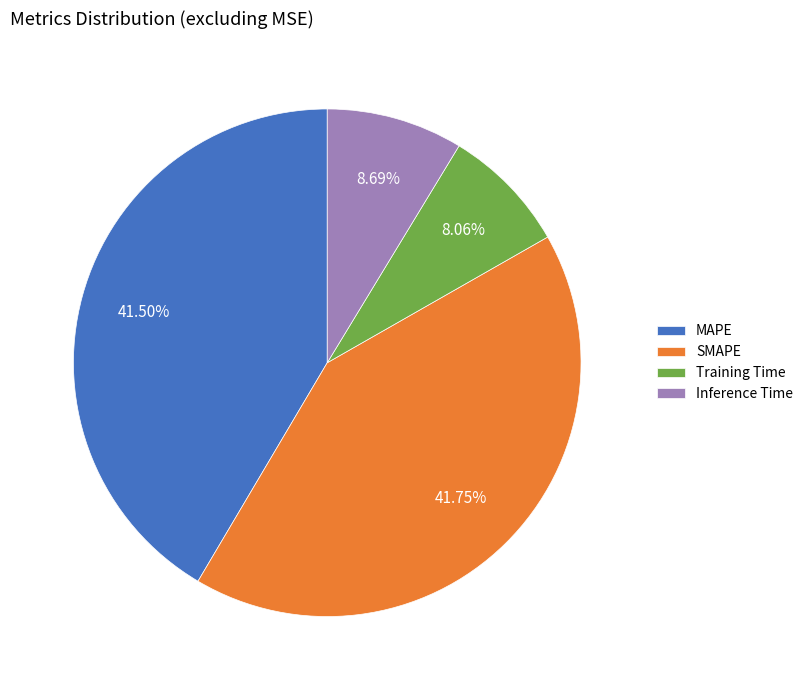

How many slices are in this pie chart?

4